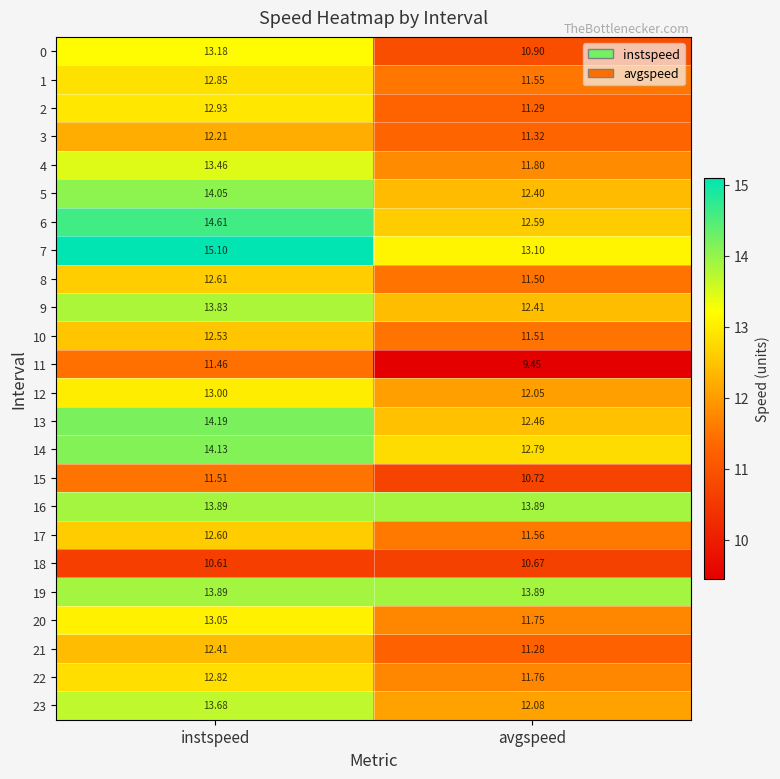

At which label does 8 first exceed 12?

instspeed